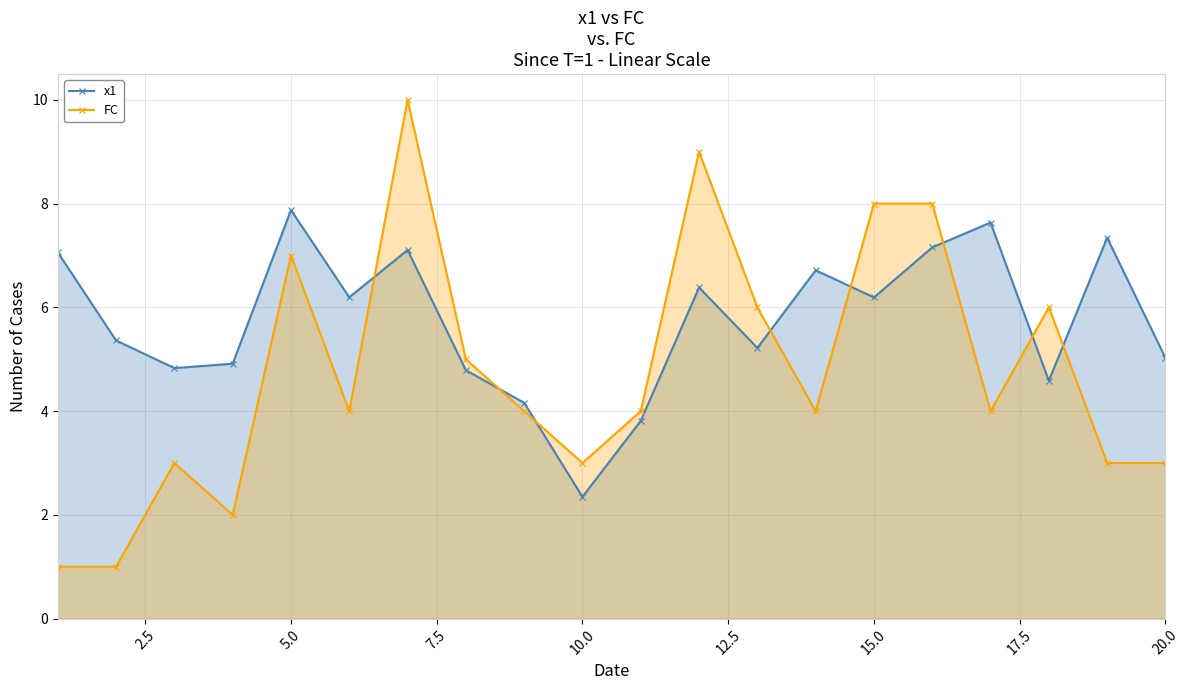

How many lines are shown in the chart?

2